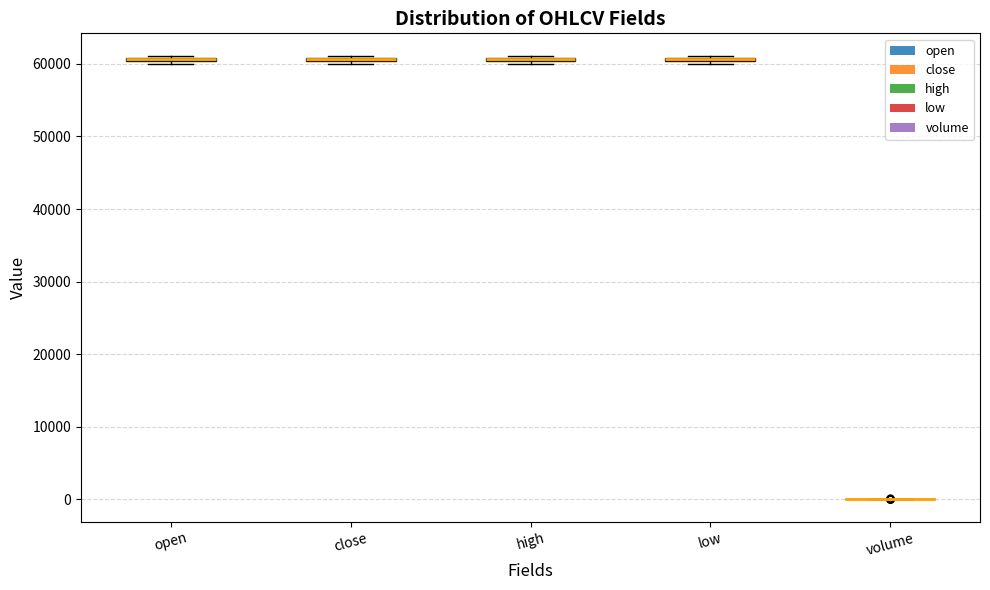

Where is the upper edge of the box for high on the y-axis? The values are not printed on the chart, so give them approximately, as read against the axis.

61000